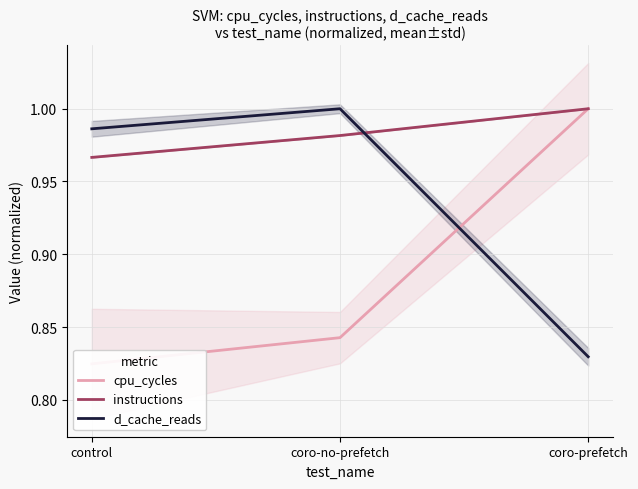

Reading left to right, extract all data points from this chart.

cpu_cycles: 0.8	0.8	1.0
instructions: 1.0	1.0	1.0
d_cache_reads: 1.0	1.0	0.8